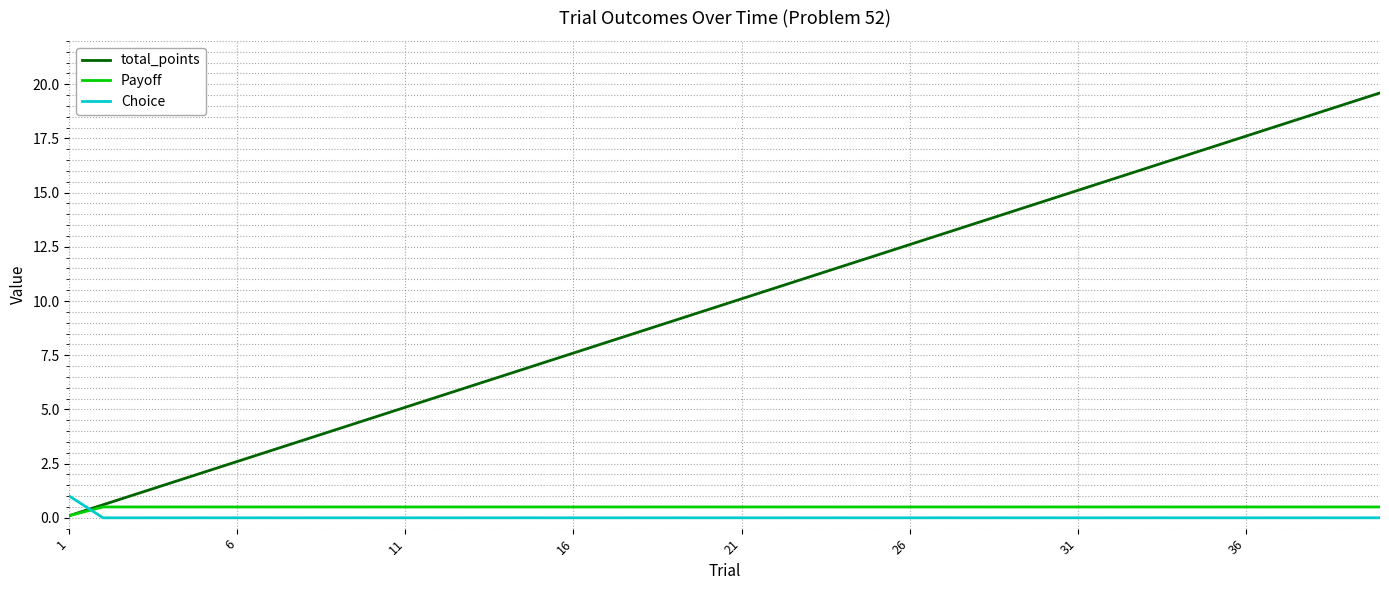

Reading left to right, transcribe all the data shown in this chart.

total_points: 0.1	0.6	1.1	1.6	2.1	2.6	3.1	3.6	4.1	4.6	5.1	5.6	6.1	6.6	7.1	7.6	8.1	8.6	9.1	9.6	10.1	10.6	11.1	11.6	12.1	12.6	13.1	13.6	14.1	14.6	15.1	15.6	16.1	16.6	17.1	17.6	18.1	18.6	19.1	19.6
Payoff: 0.1	0.5	0.5	0.5	0.5	0.5	0.5	0.5	0.5	0.5	0.5	0.5	0.5	0.5	0.5	0.5	0.5	0.5	0.5	0.5	0.5	0.5	0.5	0.5	0.5	0.5	0.5	0.5	0.5	0.5	0.5	0.5	0.5	0.5	0.5	0.5	0.5	0.5	0.5	0.5
Choice: 1.0	0.0	0.0	0.0	0.0	0.0	0.0	0.0	0.0	0.0	0.0	0.0	0.0	0.0	0.0	0.0	0.0	0.0	0.0	0.0	0.0	0.0	0.0	0.0	0.0	0.0	0.0	0.0	0.0	0.0	0.0	0.0	0.0	0.0	0.0	0.0	0.0	0.0	0.0	0.0